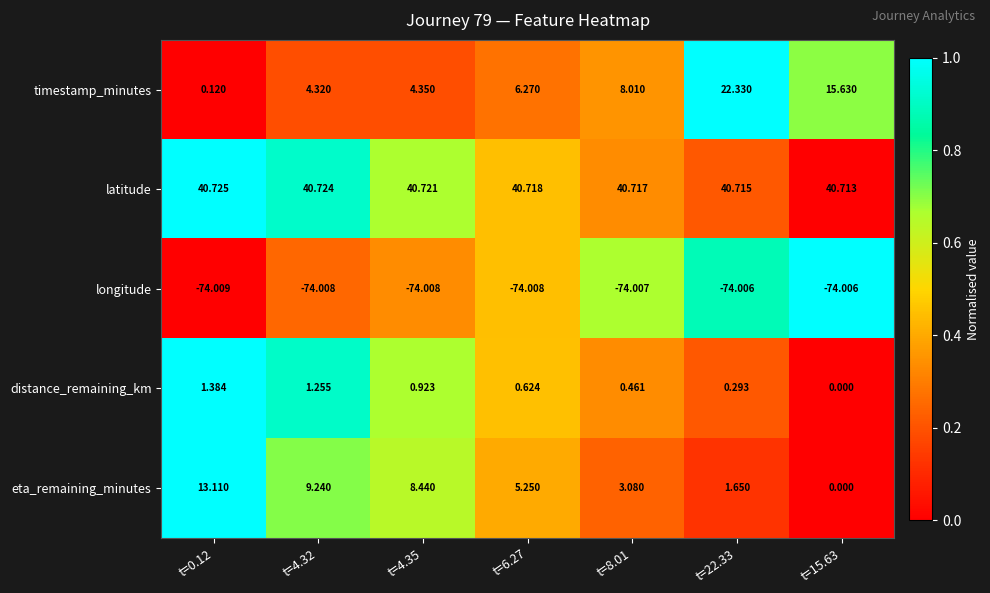

Which series has the widest spread of values?

timestamp_minutes